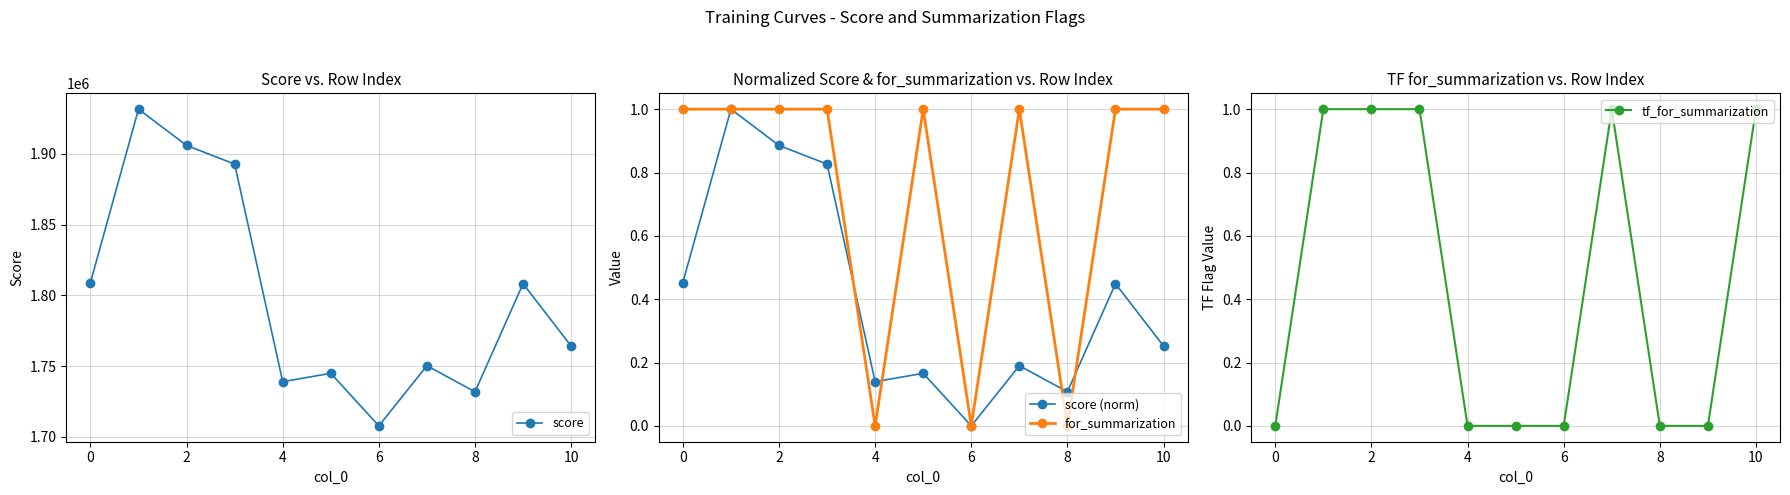

How many categories are shown in the chart?

11